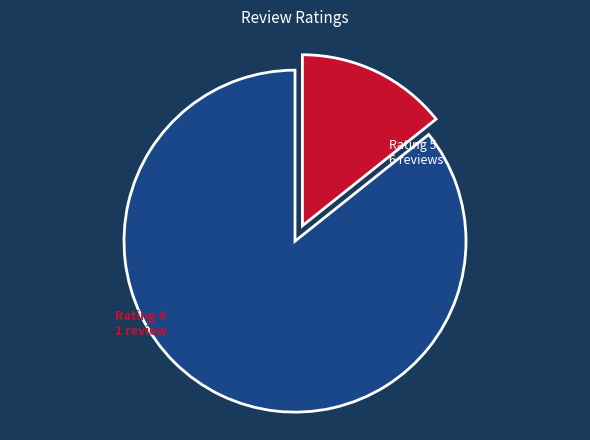

Does any single category account for the majority?

Yes